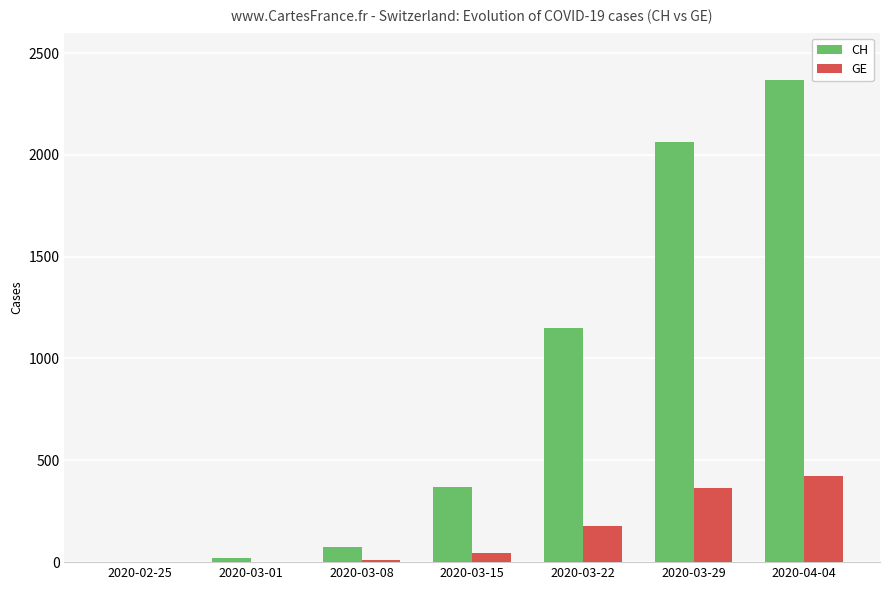

The value of CH at 2020-03-29 is 2061. True or false?

True